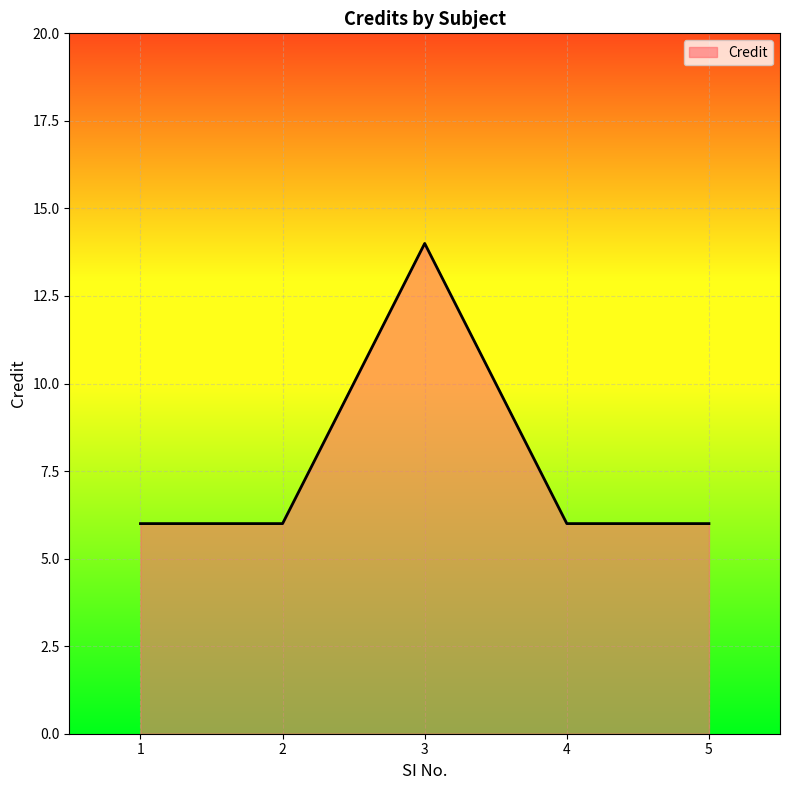

What is the greatest value displayed?

14